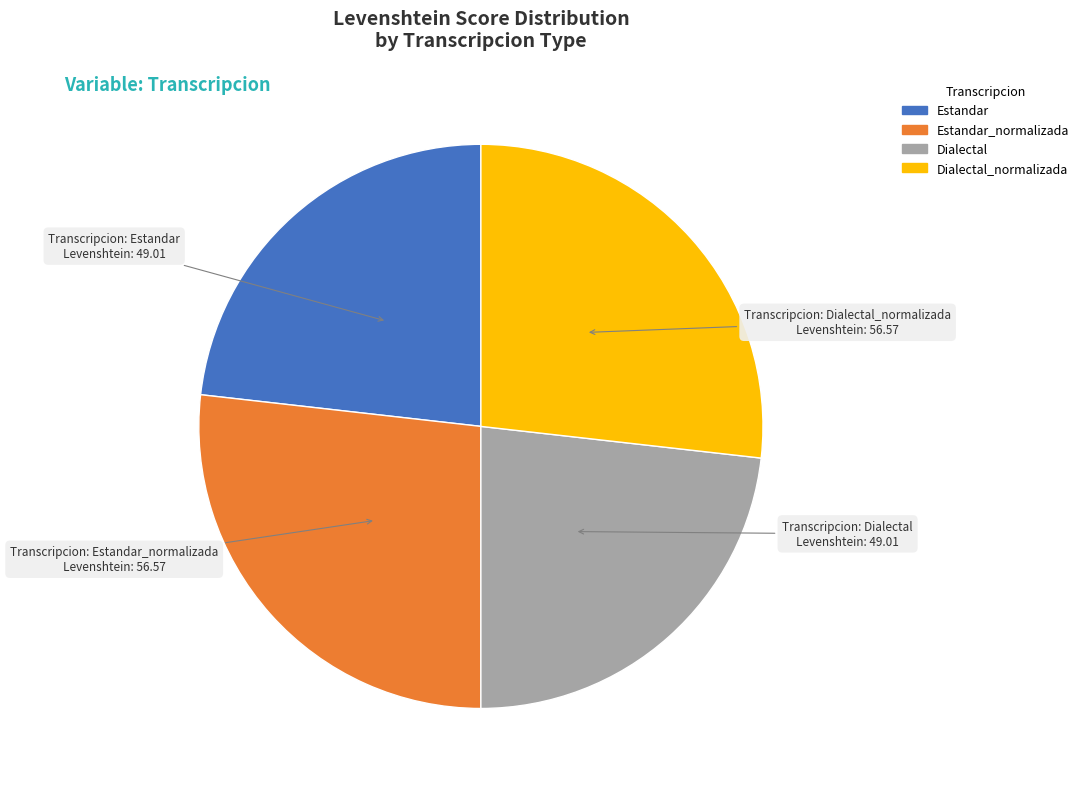

Is there a majority slice in this chart?

No